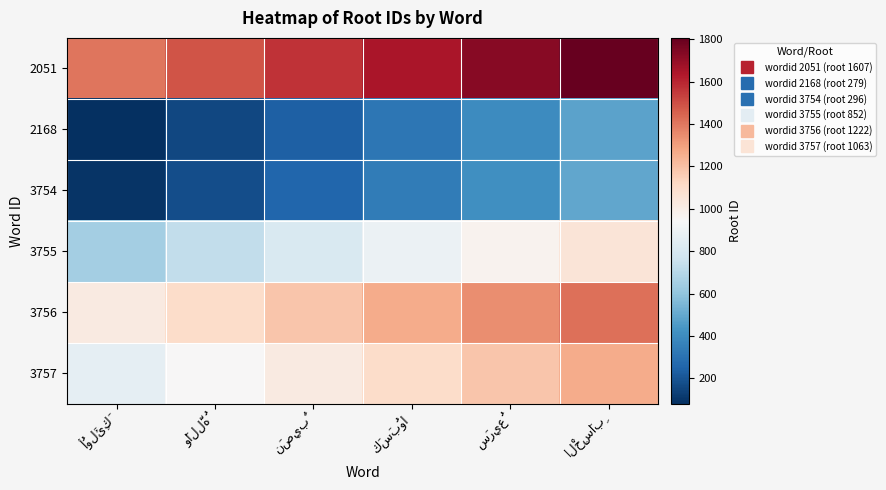

At which label does 3754 reach its minimum?

أُولَئِكَ